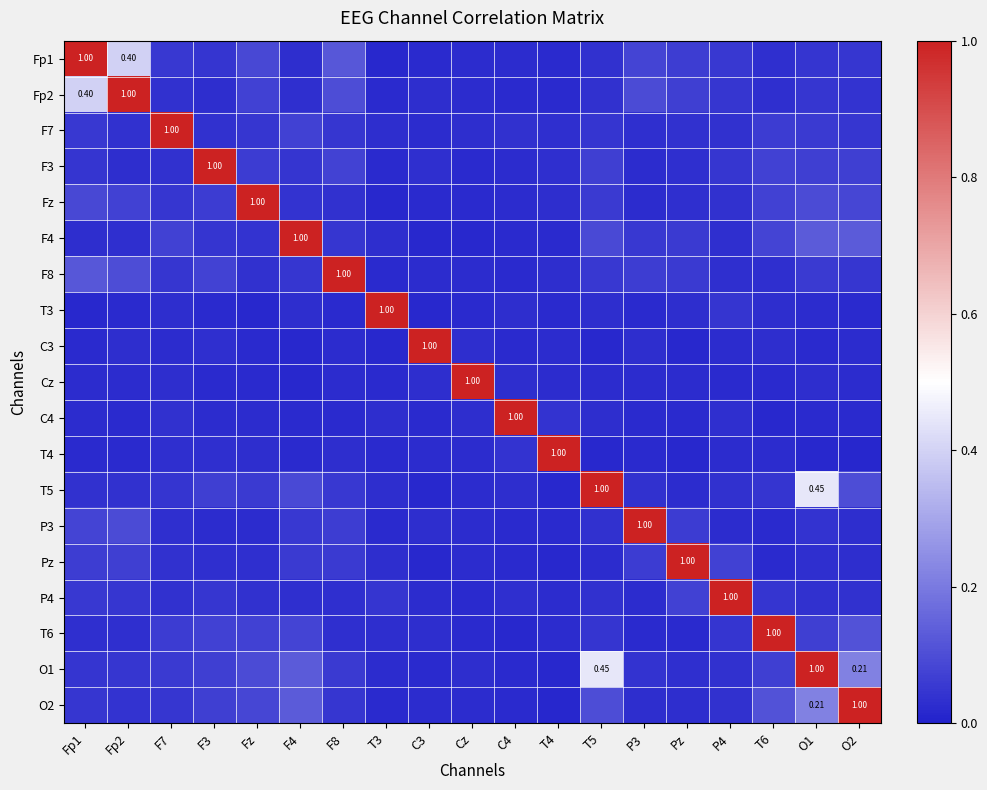

Between T4 and F4, which is larger?

F4